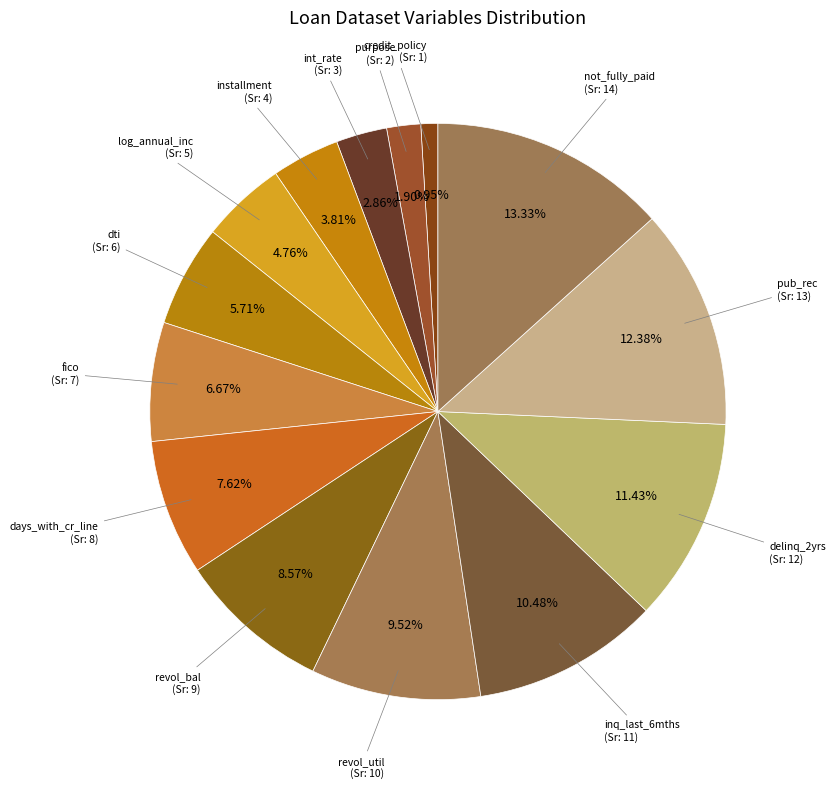

To the nearest percent, what percentage of the pie is log_annual_inc?

5%